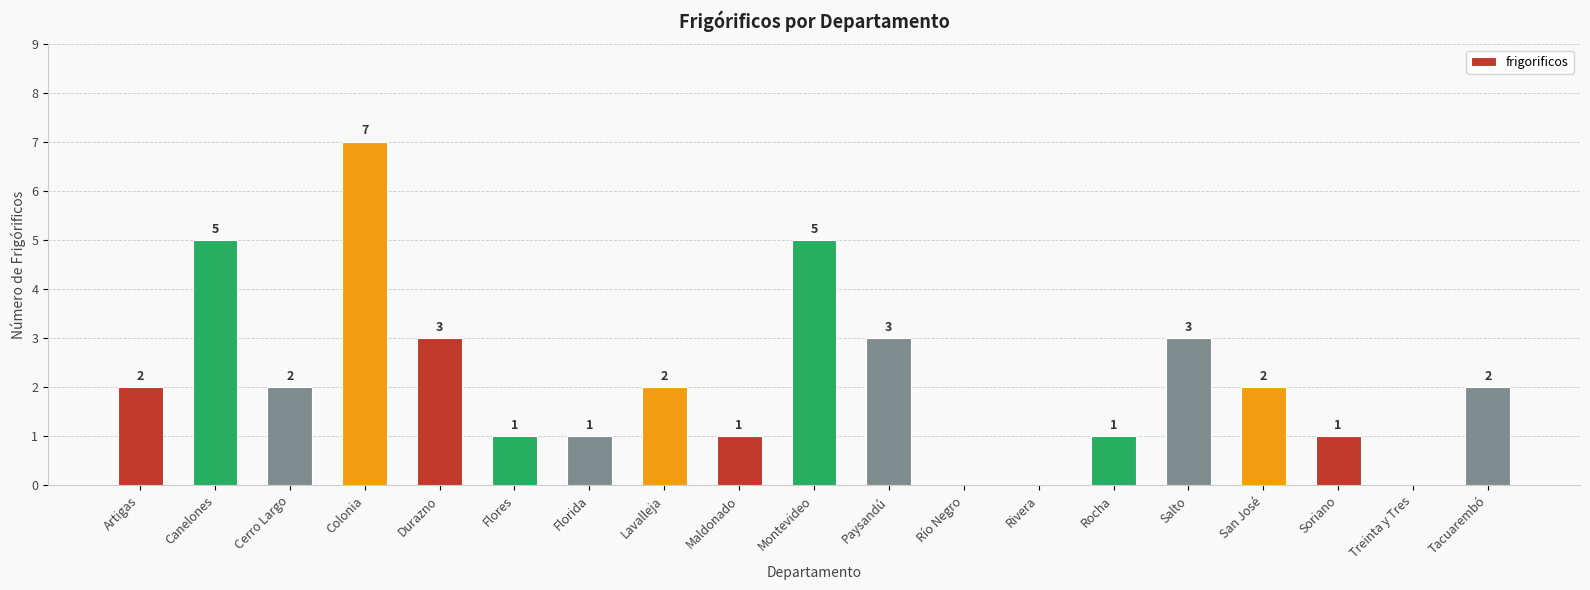

Approximately how many times larger is the value at Lavalleja compared to Maldonado?

2.0